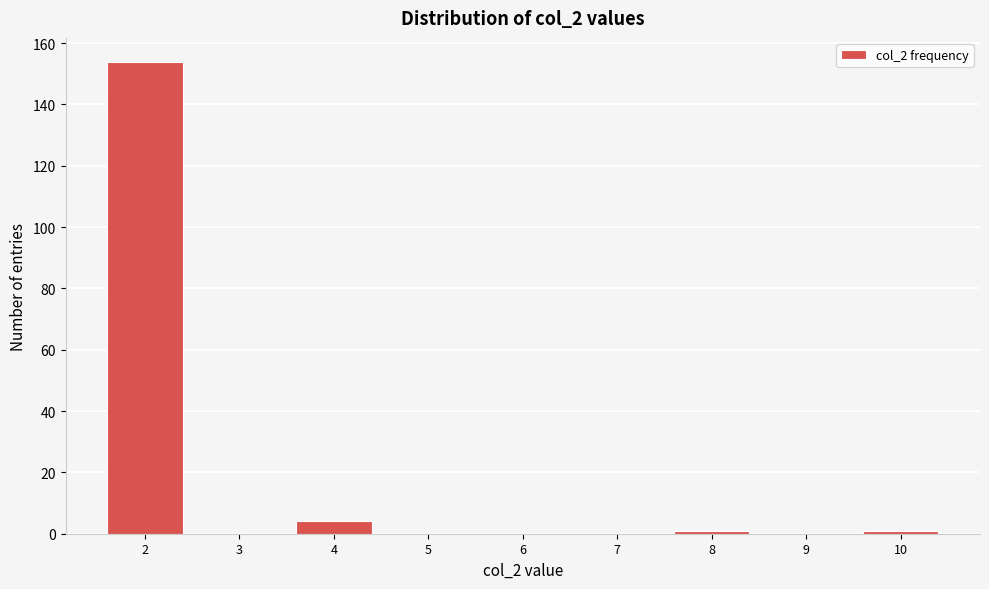

Reading left to right, transcribe all the data shown in this chart.

2=154	3=0	4=4	5=0	6=0	7=0	8=1	9=0	10=1